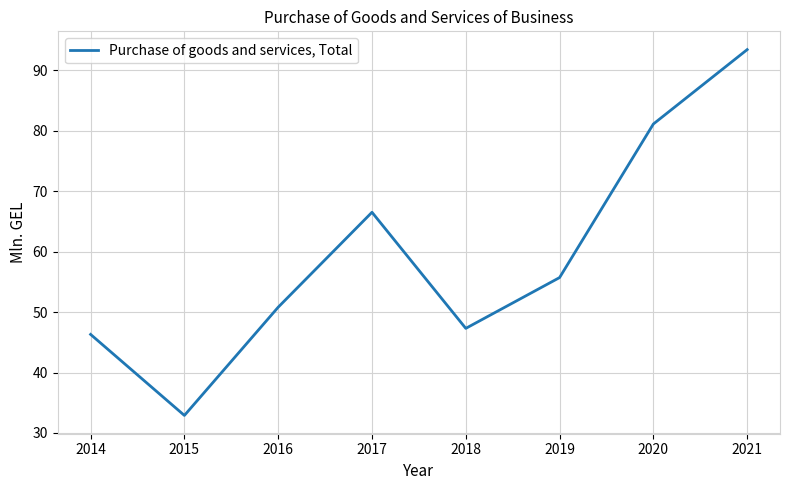

What is the smallest value displayed?

32.9